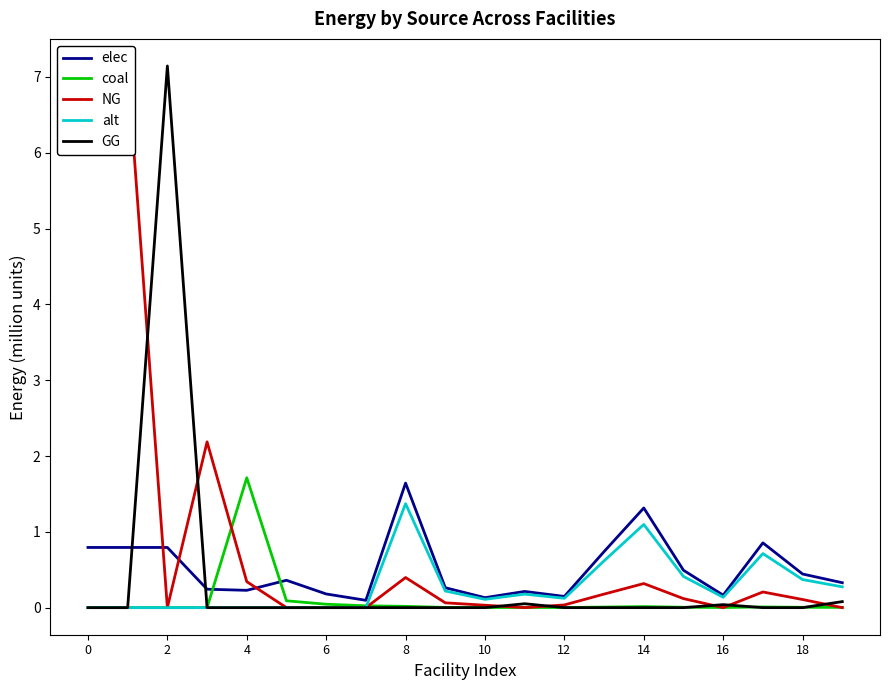

True or false: NG and GG intersect in this chart.

True